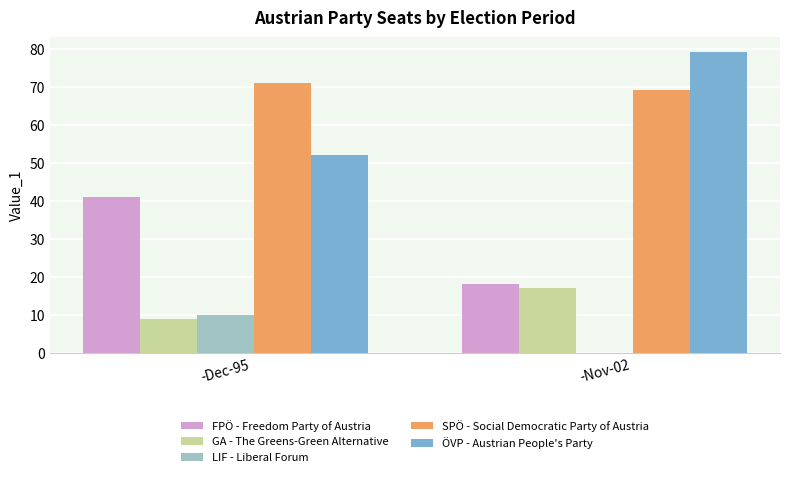

Count the number of data series in this chart.

5